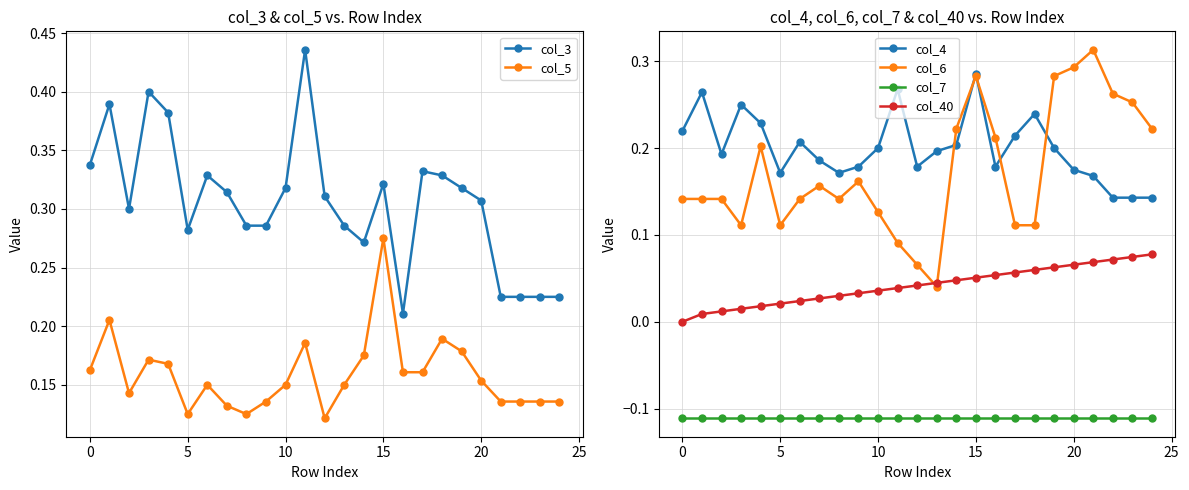

How many interior local peaks does the col_5 series have?

6